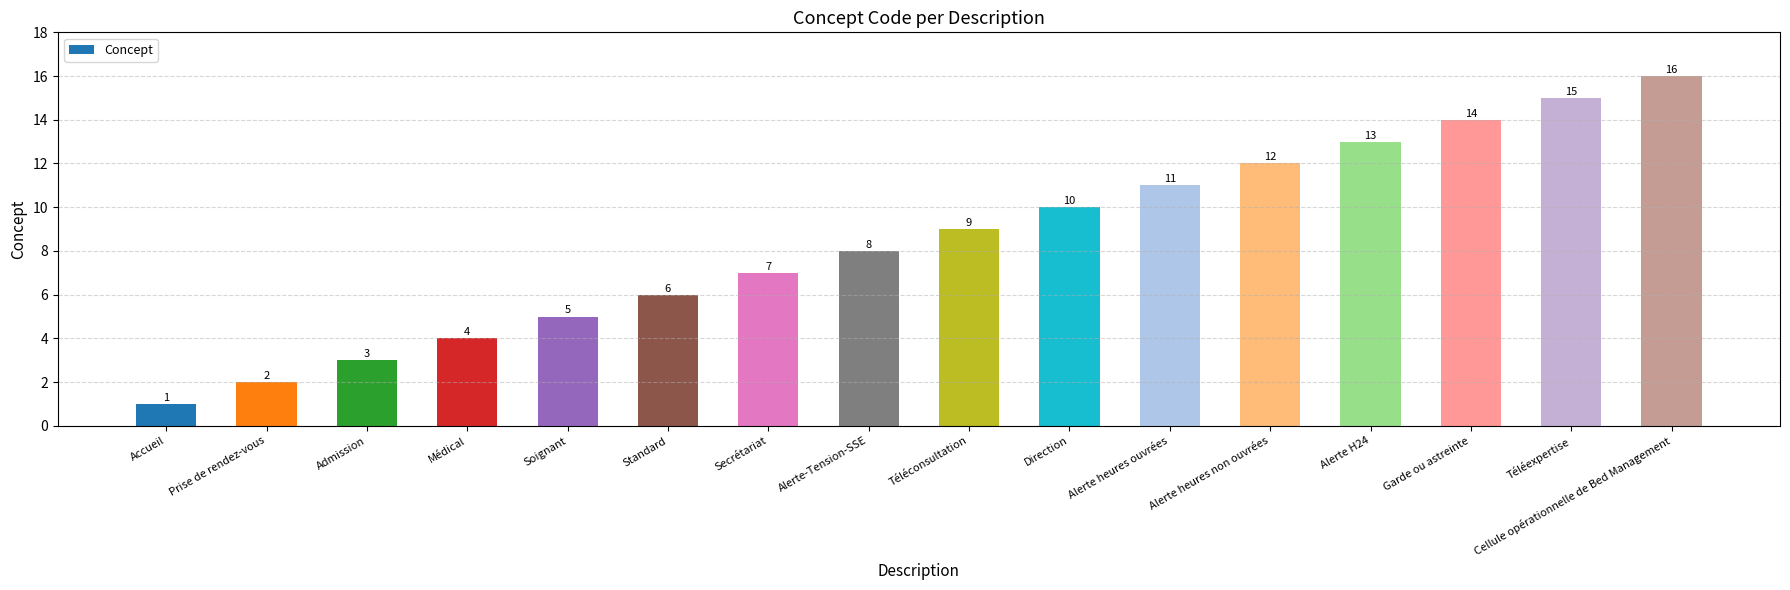

The chart shows a value of 4 at Médical. True or false?

True